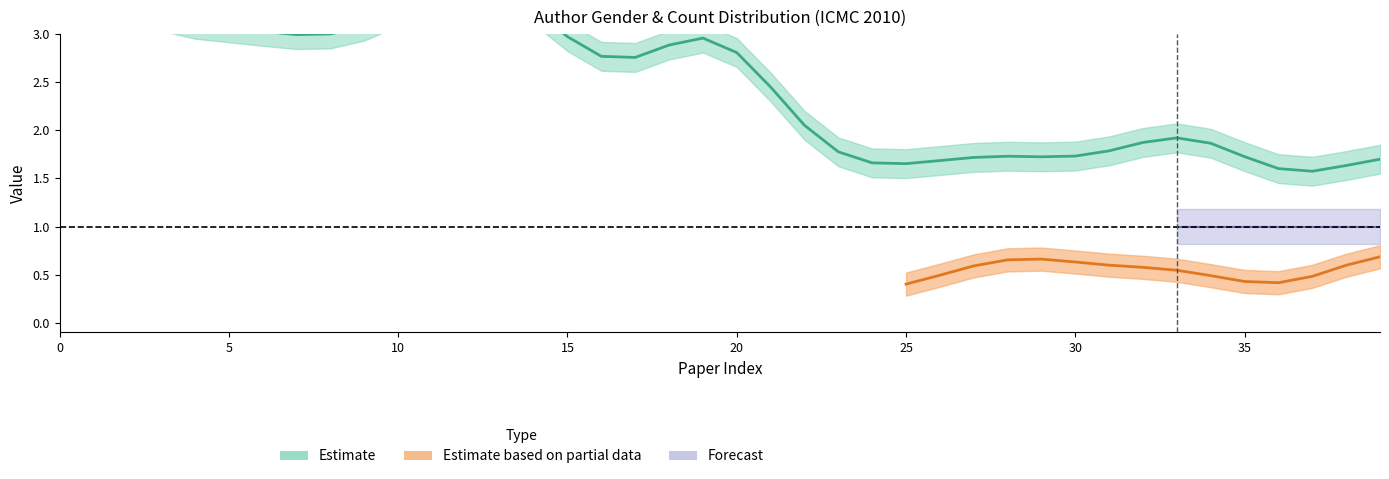

In NumberOfAuthors, how many points are lower than both neighbors (excluding endpoints)?

6